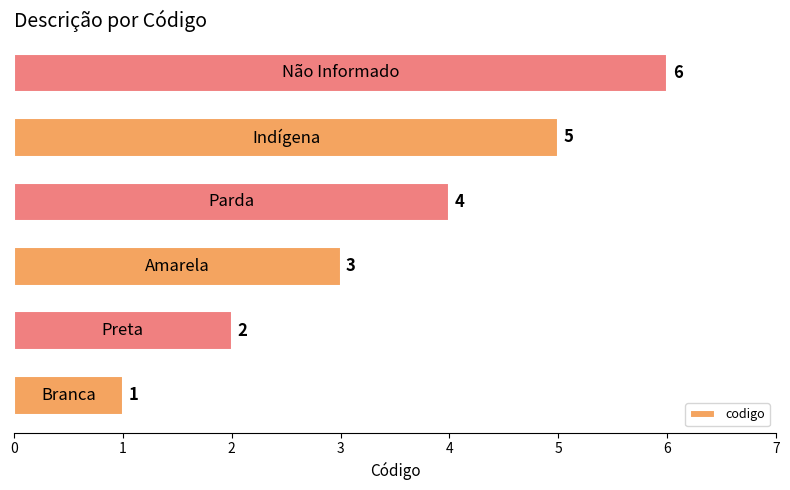

What is the greatest value displayed?

6